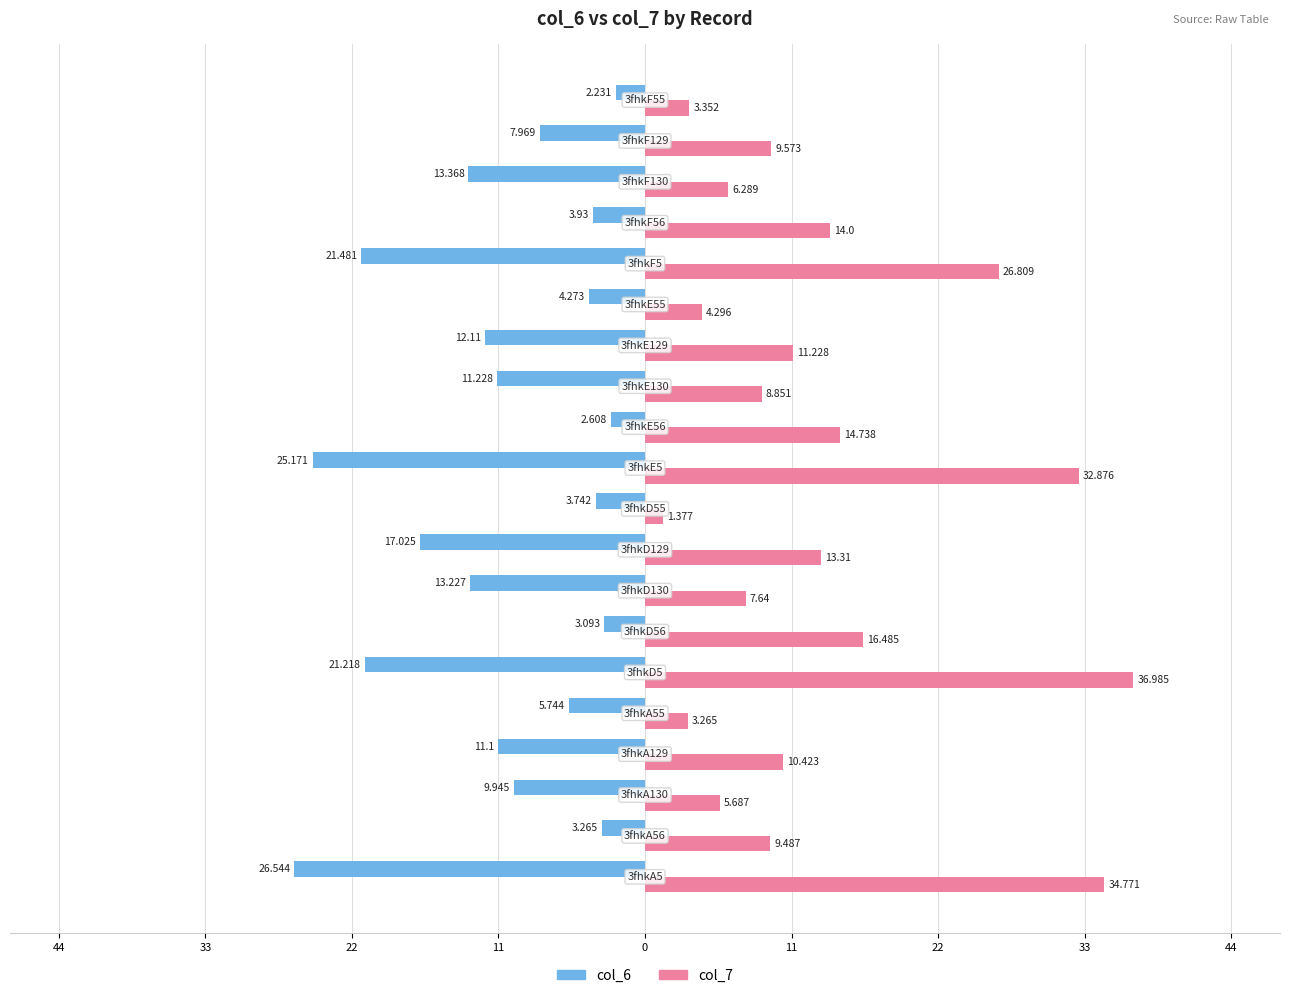

Which series has the widest spread of values?

col_7